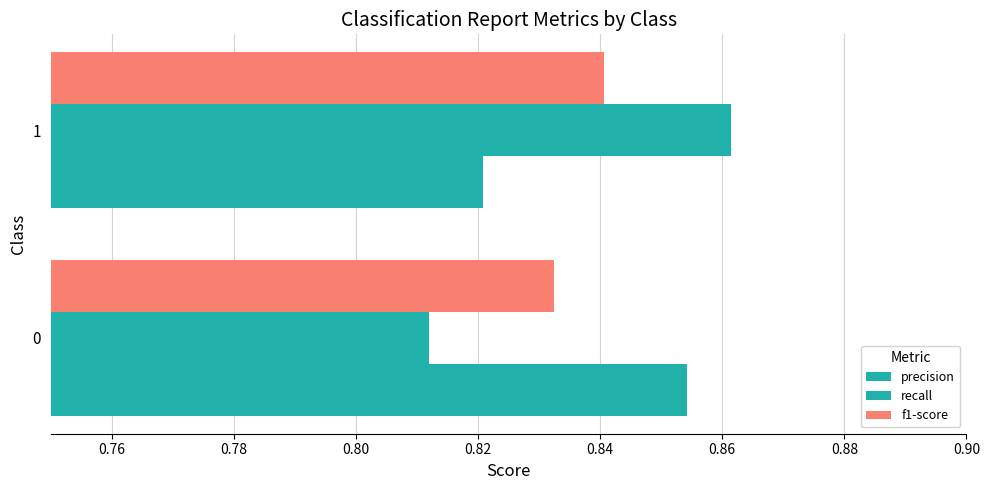

How many distinct data groups are displayed?

3